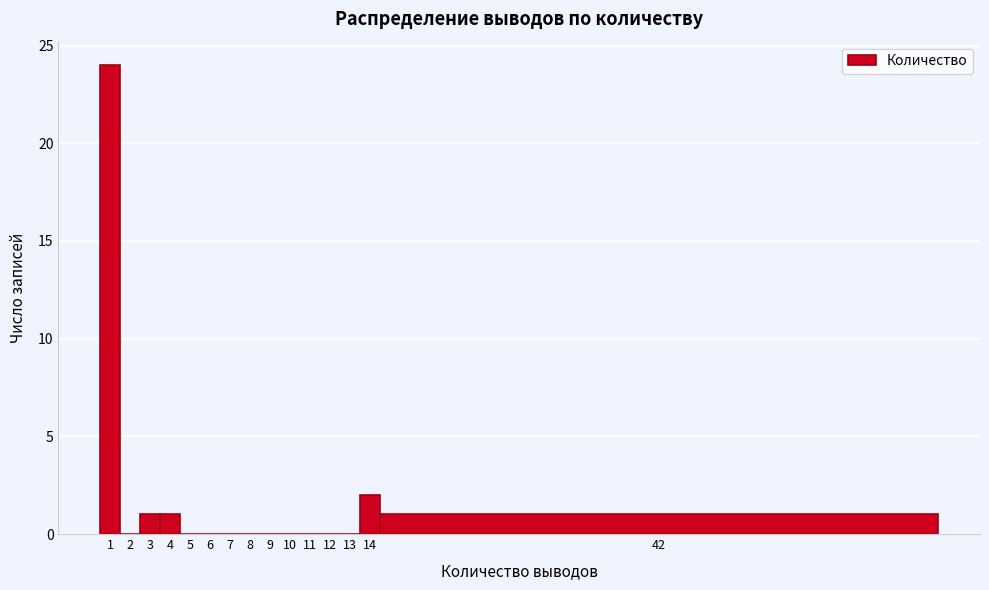

Reading right to left, transcribe all the data shown in this chart.

42=1	14=2	13=0	12=0	11=0	10=0	9=0	8=0	7=0	6=0	5=0	4=1	3=1	2=0	1=24